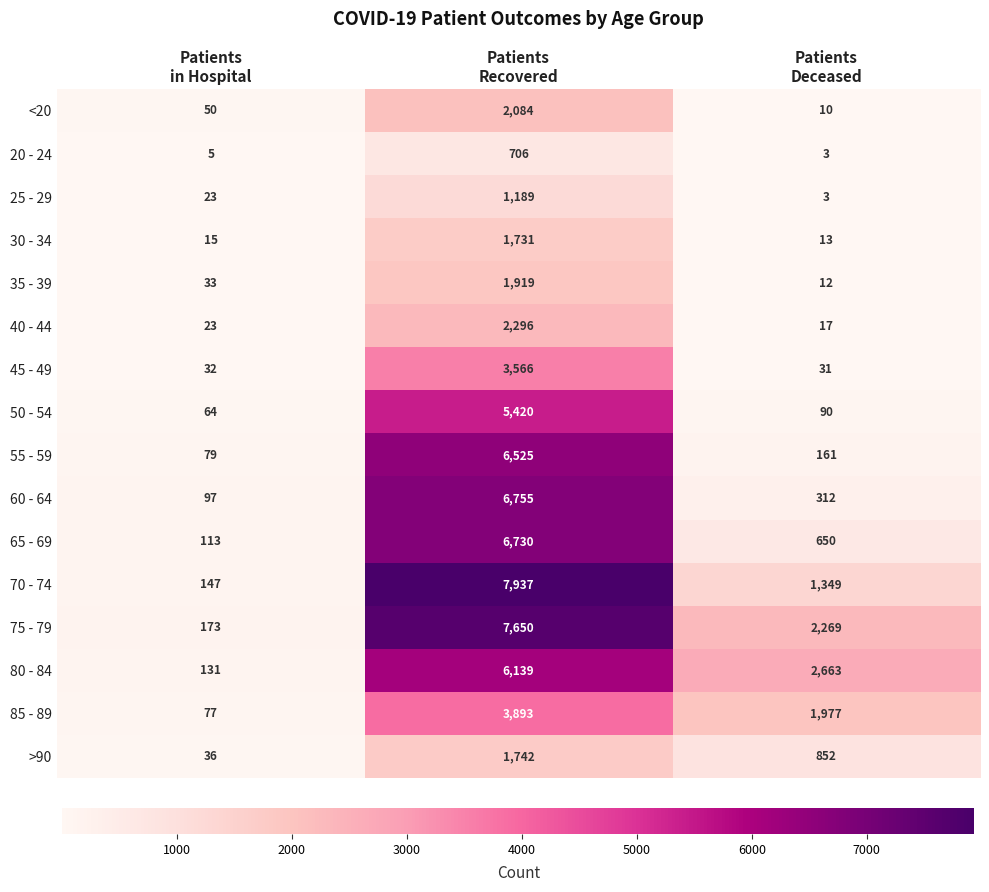

Count the number of data series in this chart.

16